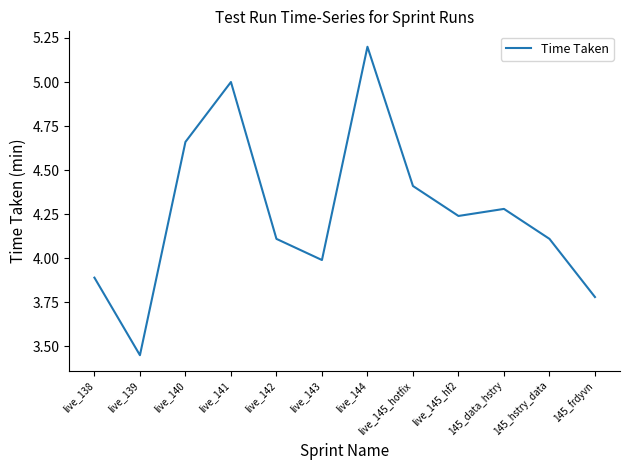

What position from the right is live_145_hotfix?

5